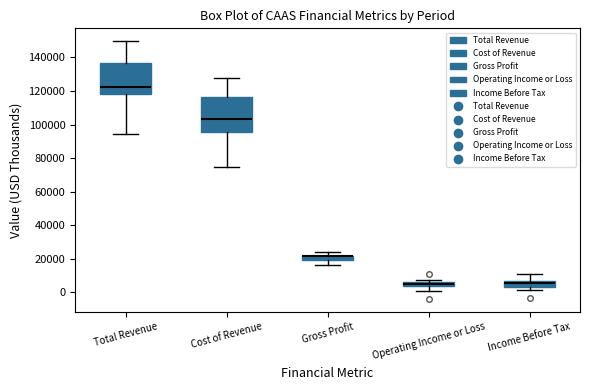

Which box is the tallest, from its lower edge to its upper edge?

Cost of Revenue